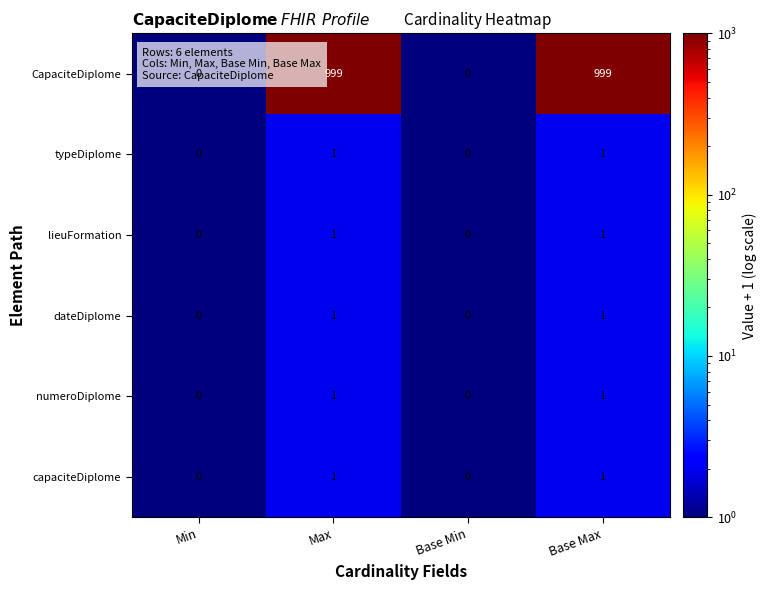

The value of capaciteDiplome at Base Min is 0. True or false?

True